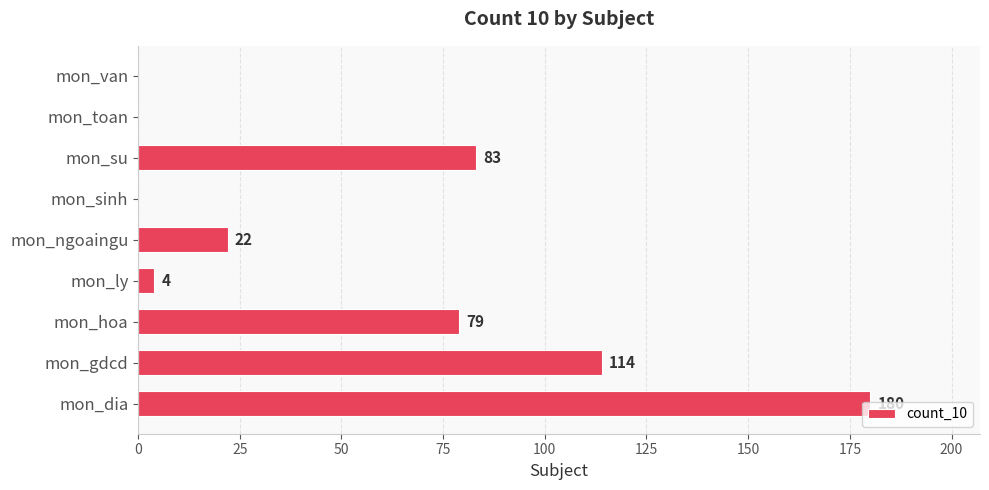

What is the sum of the values at mon_hoa and mon_sinh?

79